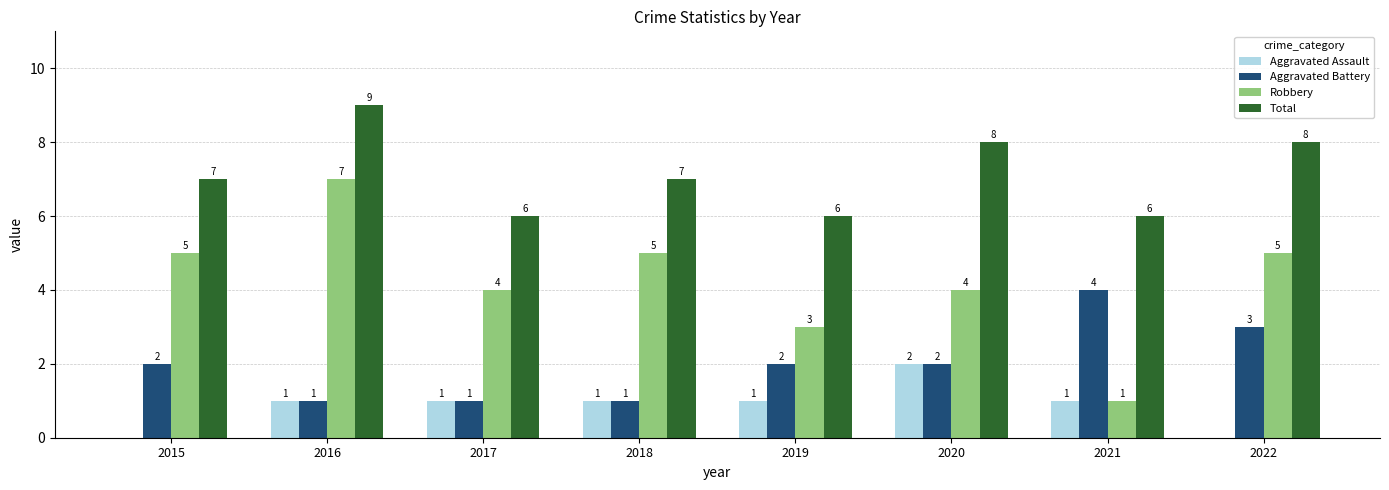

The value of Robbery at 2019 is 3. True or false?

True